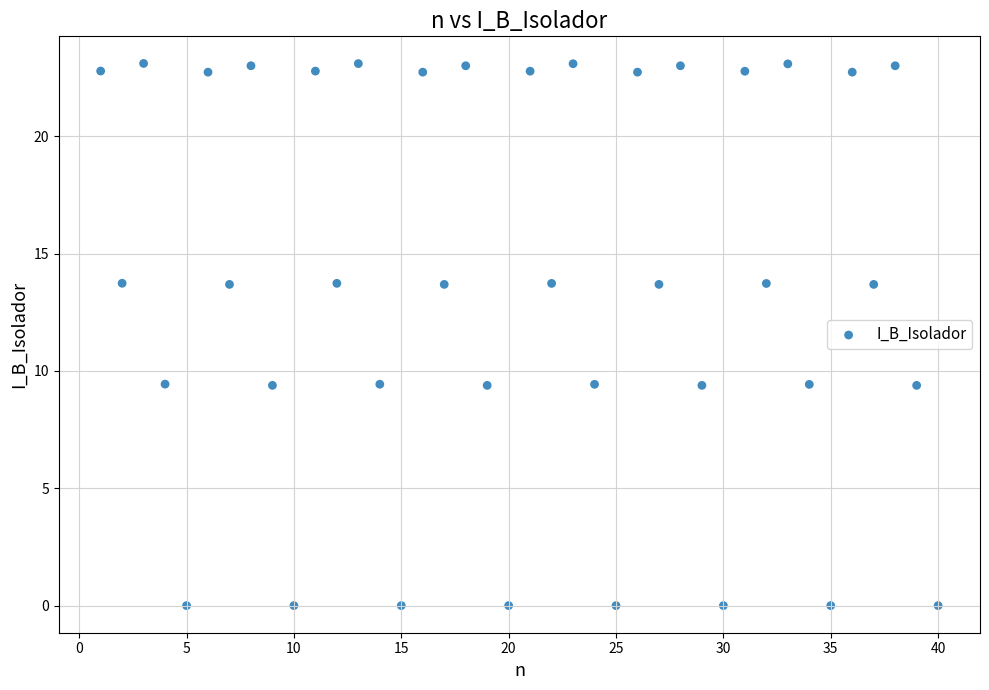

What is the range of X values (max minus min)?

39.0